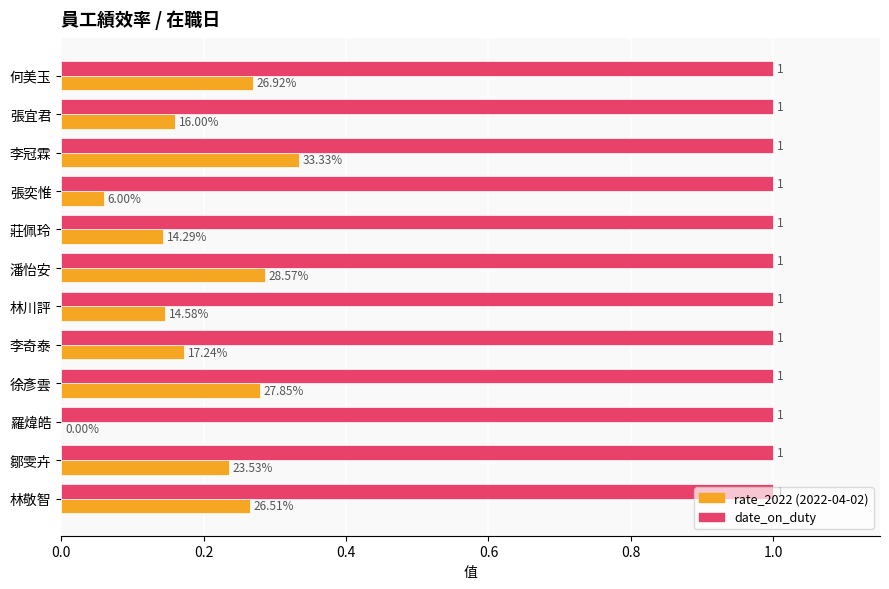

At which category is the sum across all series the highest?

李冠霖